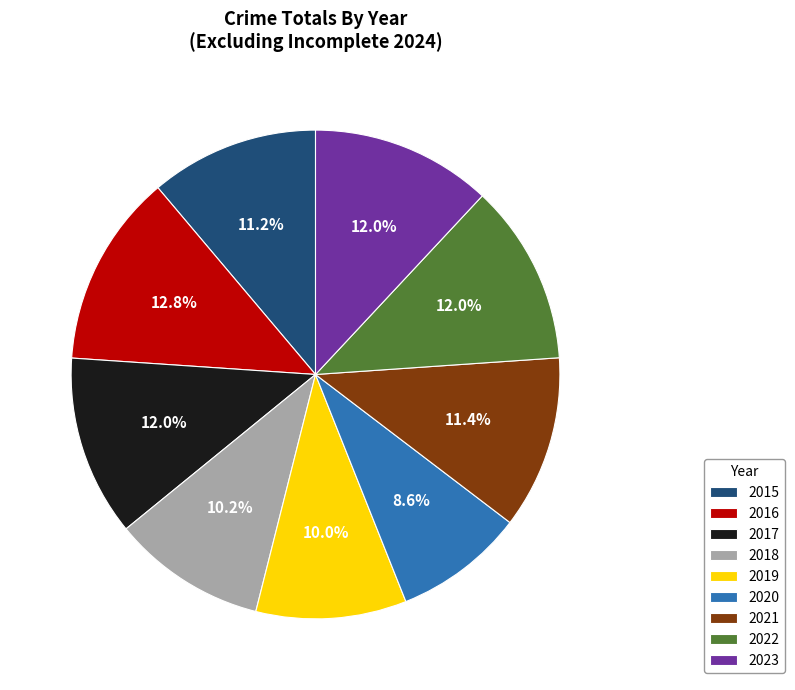

Which has a higher value, 2019 or 2017?

2017